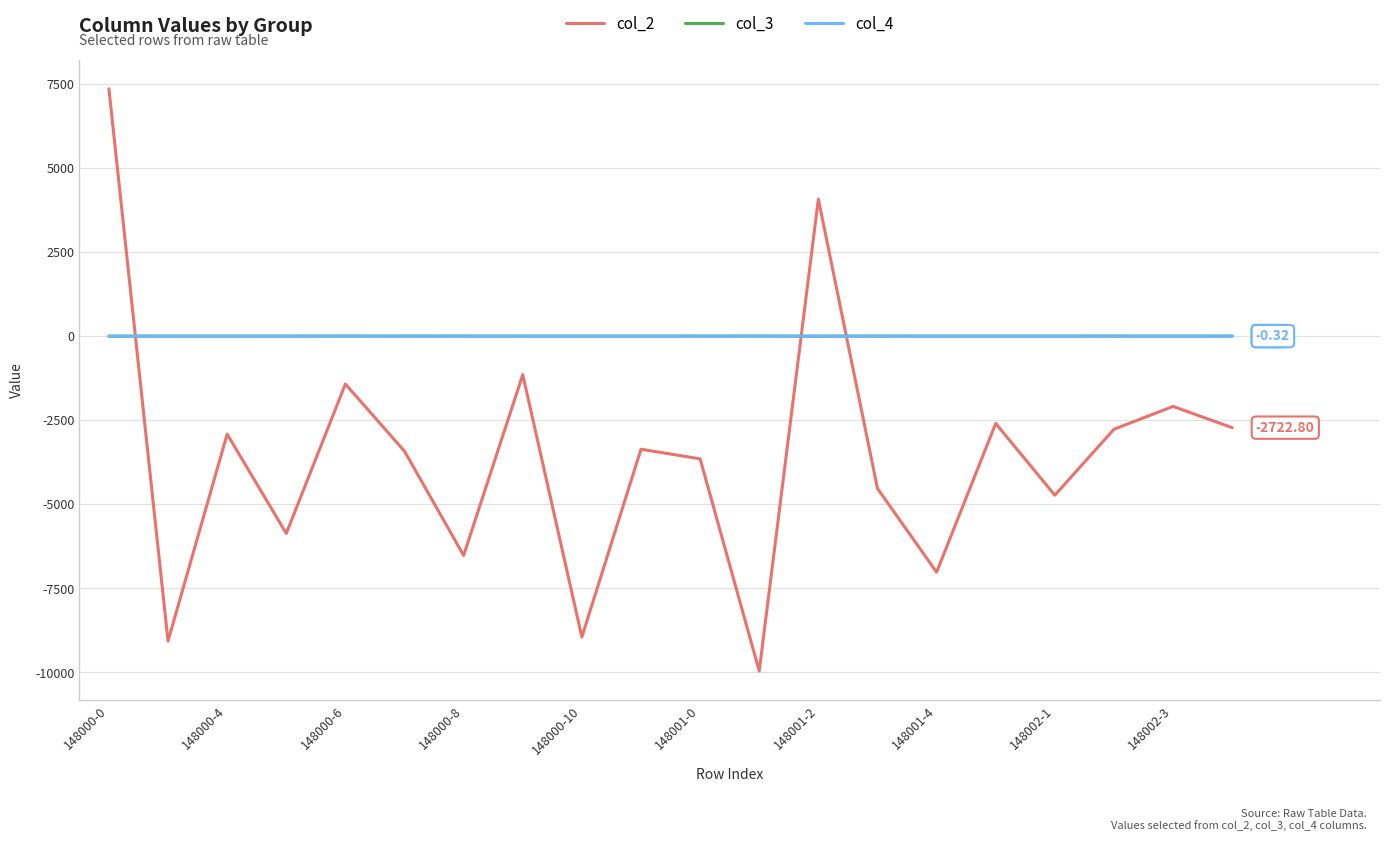

Which series ends up on top after the final intersection of col_2 and col_4?

col_4